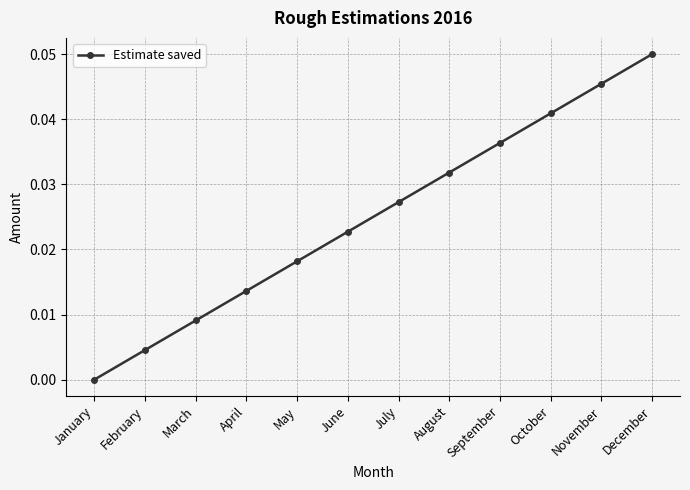

True or false: the data shows 0.0 at November.

True